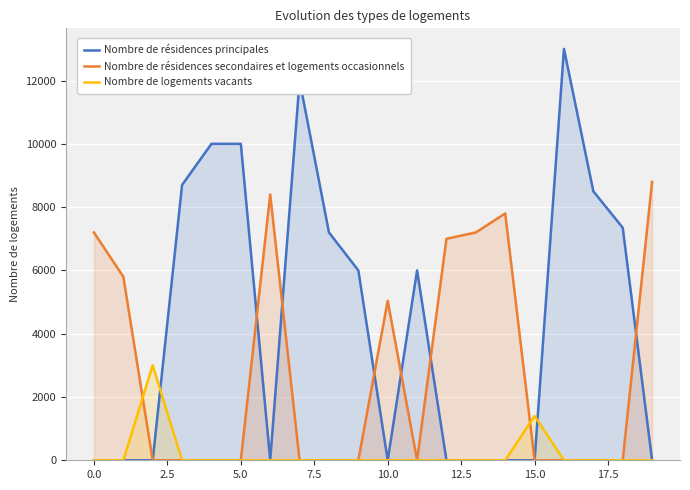

Which series has the widest spread of values?

Nombre de résidences principales